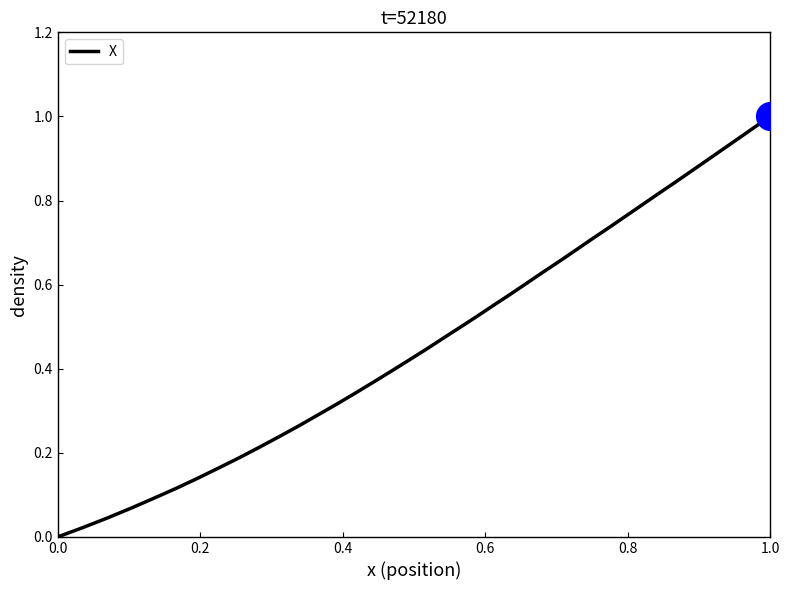

How many lines are shown in the chart?

1